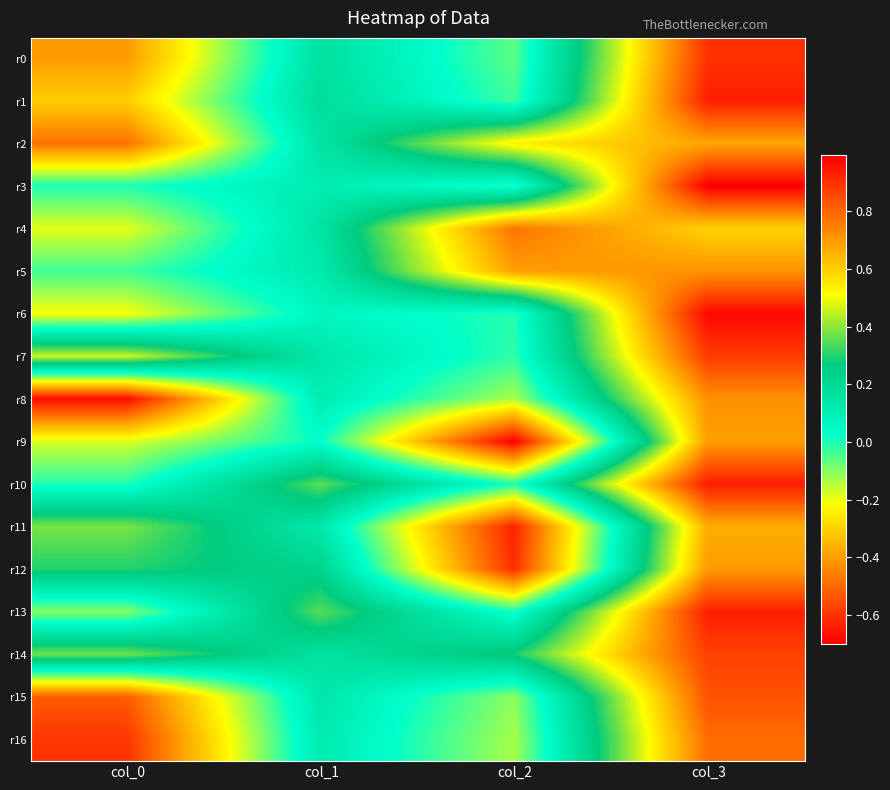

Reading left to right, transcribe all the data shown in this chart.

r0: col_0=-0.4	col_1=0.2	col_2=-0.1	col_3=0.9
r1: col_0=-0.3	col_1=0.2	col_2=-0.0	col_3=0.9
r2: col_0=-0.5	col_1=0.2	col_2=0.5	col_3=0.7
r3: col_0=0.0	col_1=0.1	col_2=0.0	col_3=1.0
r4: col_0=-0.2	col_1=0.2	col_2=0.8	col_3=0.6
r5: col_0=-0.0	col_1=0.1	col_2=0.7	col_3=0.7
r6: col_0=-0.2	col_1=0.1	col_2=-0.0	col_3=1.0
r7: col_0=0.5	col_1=0.1	col_2=-0.0	col_3=0.9
r8: col_0=-0.7	col_1=0.1	col_2=-0.1	col_3=0.7
r9: col_0=-0.2	col_1=0.0	col_2=-0.7	col_3=0.7
r10: col_0=-0.0	col_1=0.4	col_2=-0.0	col_3=0.9
r11: col_0=0.4	col_1=0.1	col_2=-0.6	col_3=0.7
r12: col_0=0.3	col_1=0.2	col_2=-0.6	col_3=0.7
r13: col_0=-0.1	col_1=0.3	col_2=0.0	col_3=0.9
r14: col_0=0.4	col_1=0.2	col_2=0.3	col_3=0.9
r15: col_0=-0.5	col_1=0.1	col_2=-0.1	col_3=0.8
r16: col_0=-0.6	col_1=0.1	col_2=-0.1	col_3=0.8